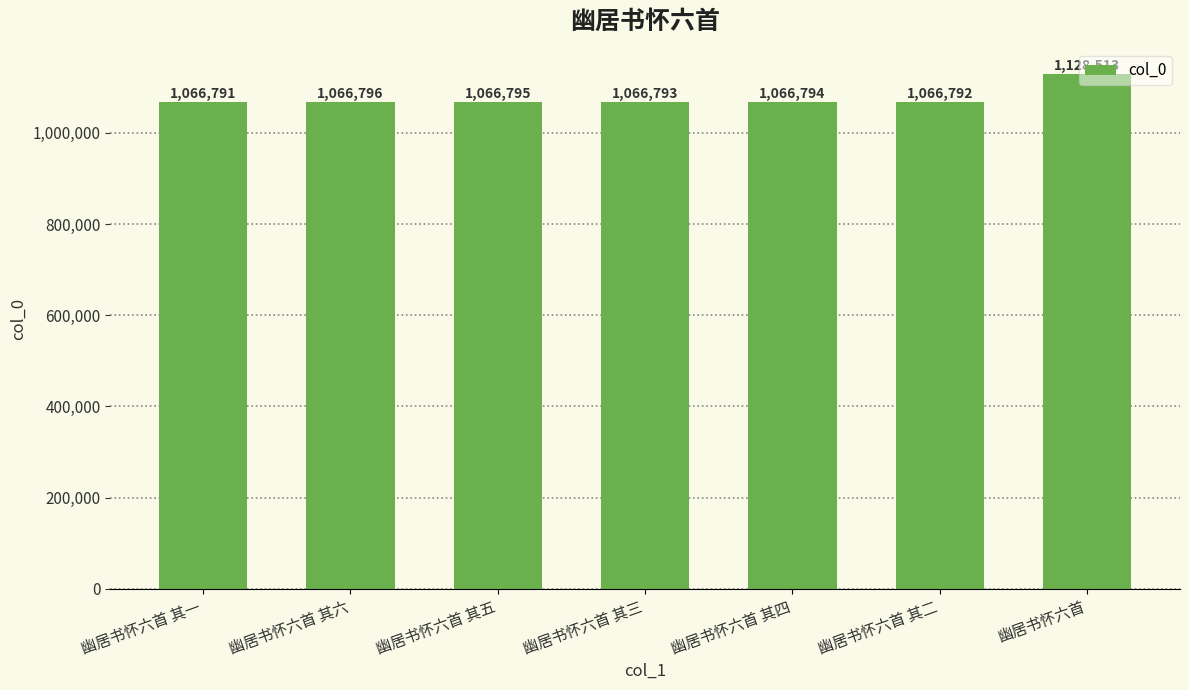

What is the sum of the values at 幽居书怀六首 其一 and 幽居书怀六首 其四?

2133585